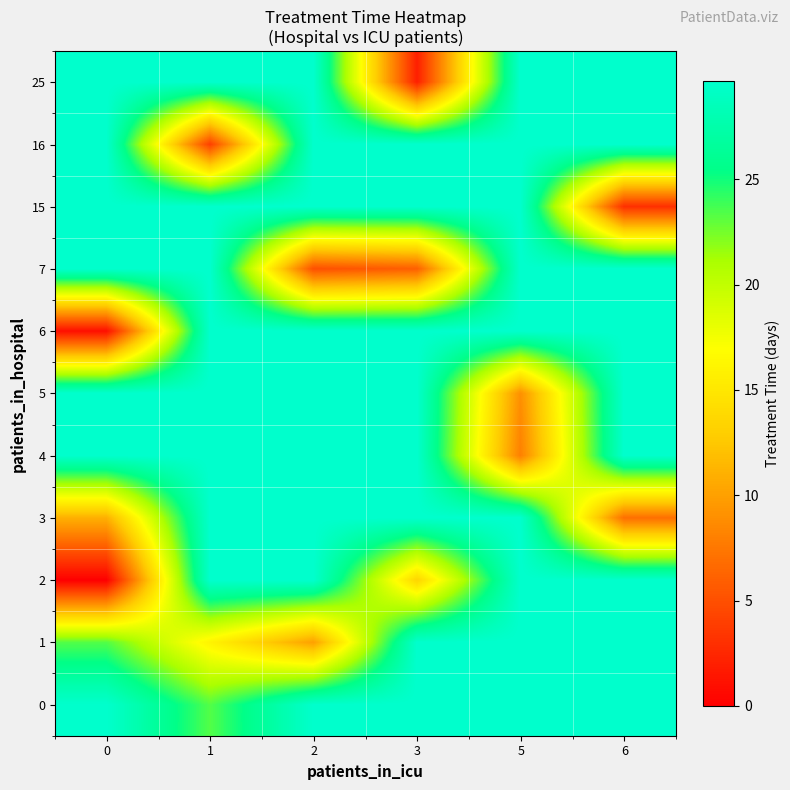

Reading right to left, what are all the values shown in this chart?

25: 6=29.7	5=29.7	3=2.0	2=29.7	1=29.7	0=29.7
16: 6=29.7	5=29.7	3=29.7	2=29.7	1=4.0	0=29.7
15: 6=3.0	5=29.7	3=29.7	2=29.7	1=29.7	0=29.7
7: 6=29.7	5=29.7	3=6.0	2=5.0	1=29.7	0=29.7
6: 6=29.7	5=29.7	3=29.7	2=29.7	1=29.7	0=1.0
5: 6=29.7	5=9.0	3=29.7	2=29.7	1=29.7	0=29.7
4: 6=29.7	5=8.0	3=29.7	2=29.7	1=29.7	0=29.7
3: 6=7.0	5=29.7	3=29.7	2=29.7	1=29.7	0=11.0
2: 6=29.7	5=29.7	3=13.5	2=29.7	1=29.7	0=0.0
1: 6=29.7	5=29.7	3=29.7	2=10.0	1=16.0	0=23.3
0: 6=29.7	5=29.7	3=29.7	2=29.7	1=23.3	0=29.7